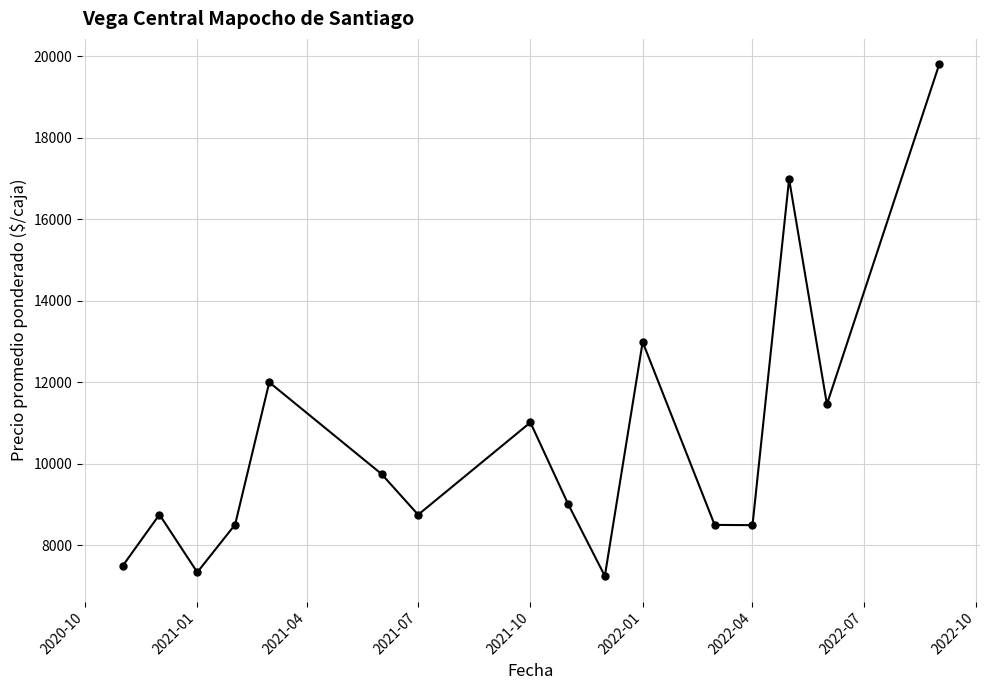

What is the smallest value displayed?

7245.8